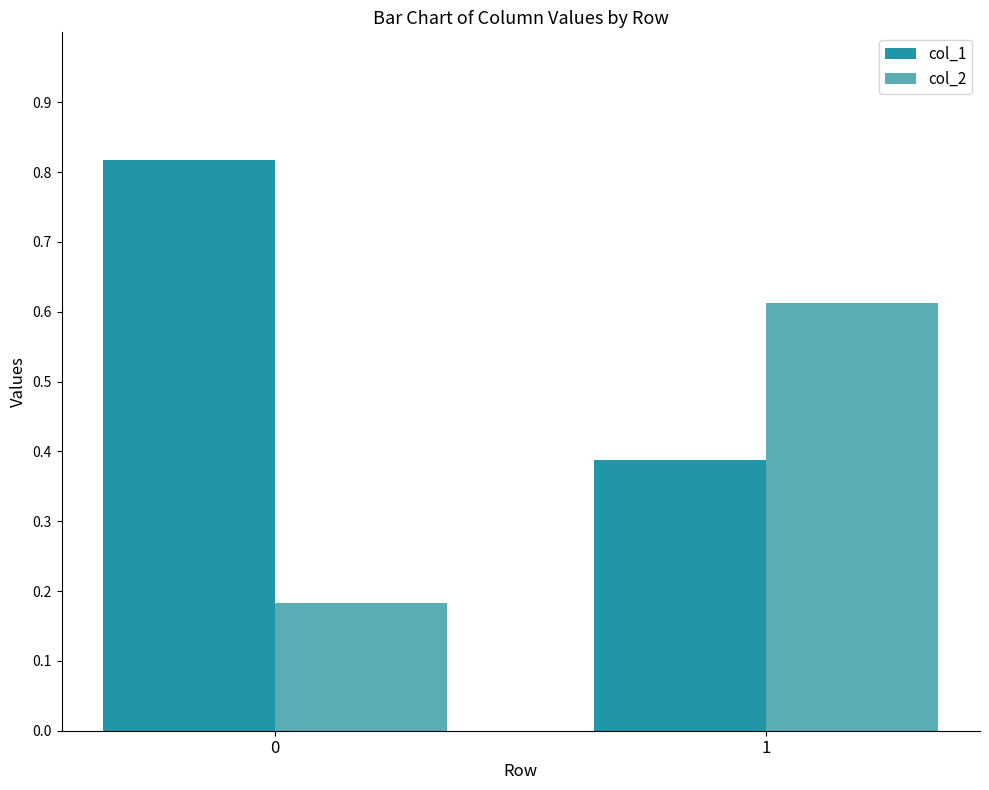

List the series in order of their peak value, lowest first.

col_2, col_1